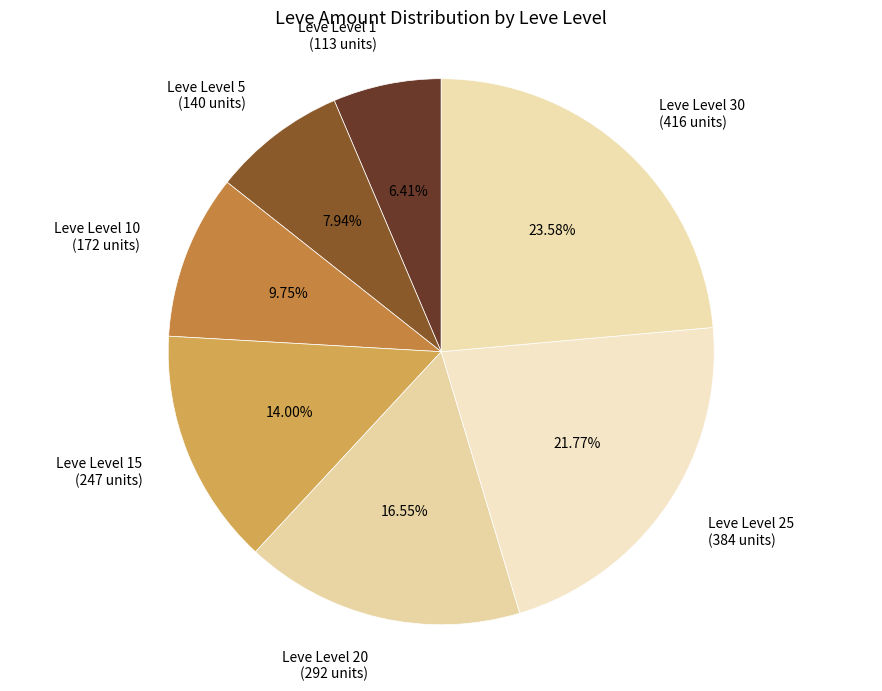

Does any single category account for the majority?

No